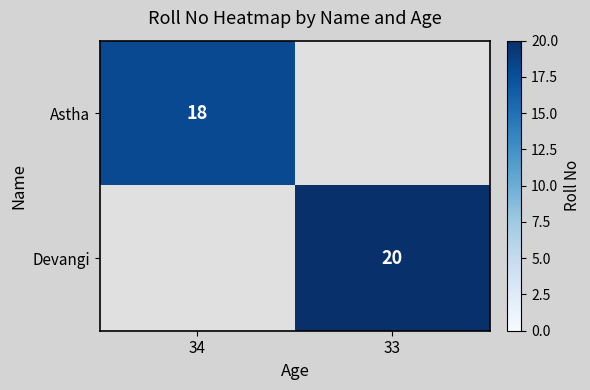

At which category does the chart reach its minimum across all series?

34